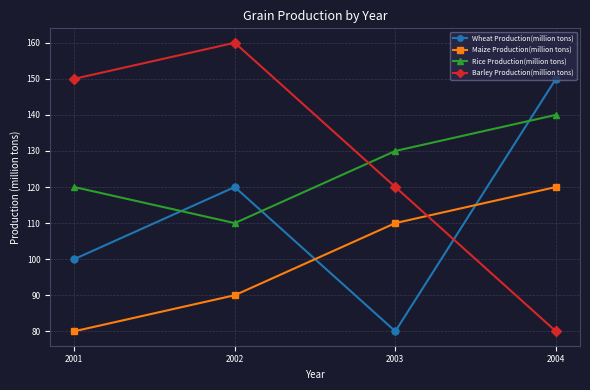

Rank the series by their maximum value, from lowest to highest.

Maize Production(million tons), Rice Production(million tons), Wheat Production(million tons), Barley Production(million tons)